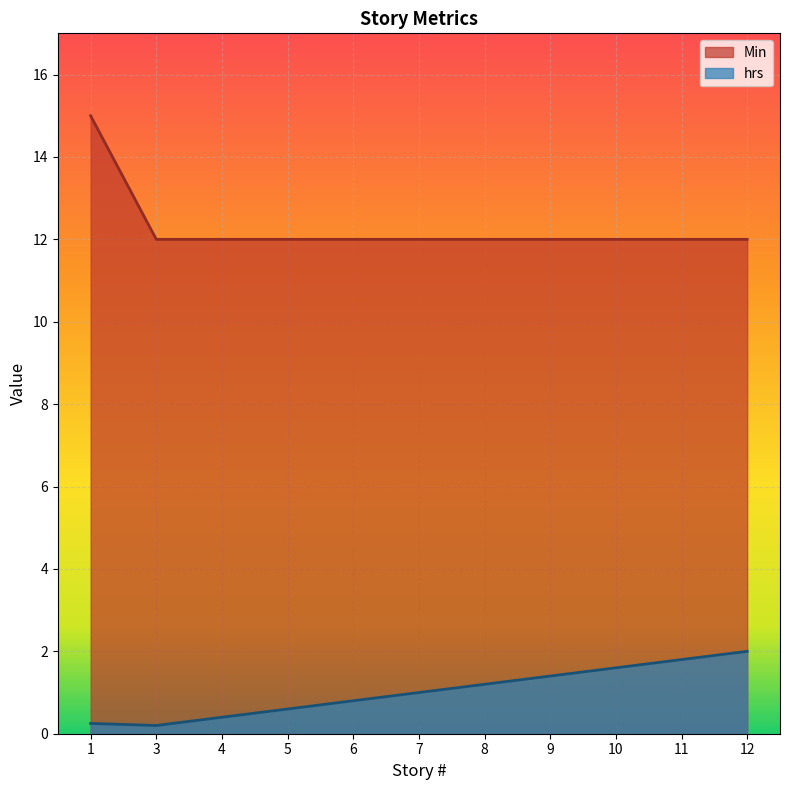

True or false: Min and hrs cross at least once.

False